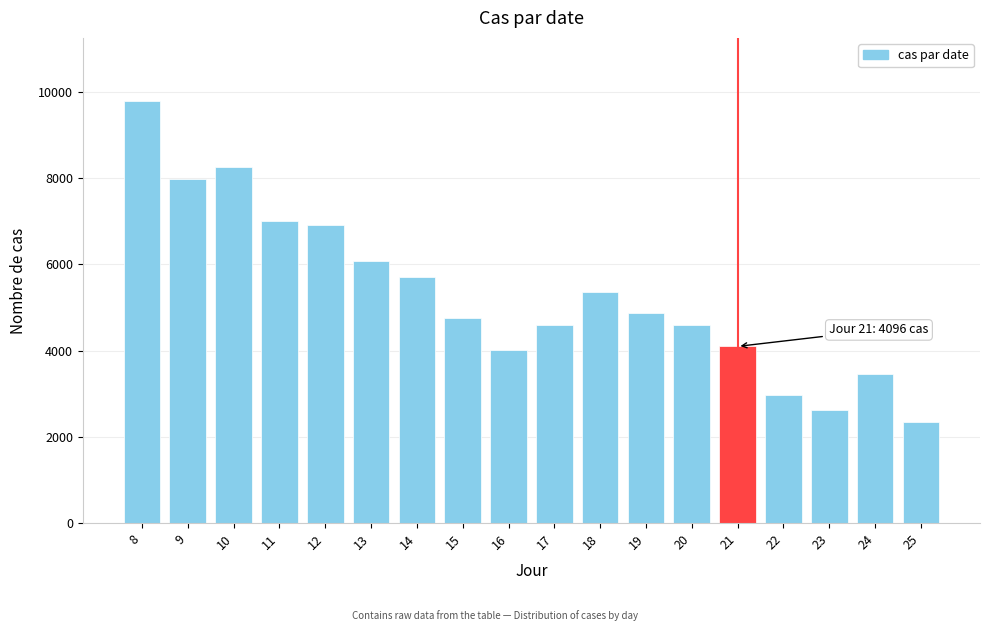

What is the value of the 16th bar from the left?

2623